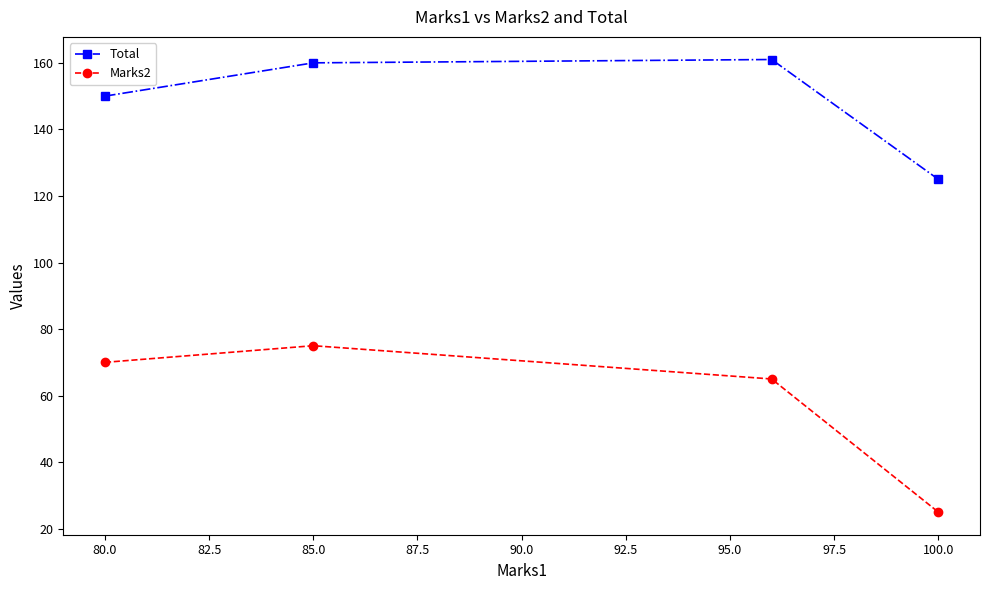

List the series in order of their peak value, highest first.

Total, Marks2